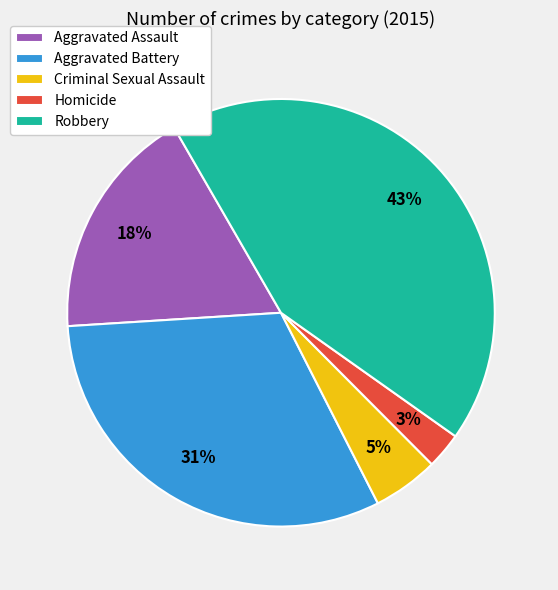

To the nearest percent, what is the combined percentage of Homicide and Robbery?

46%